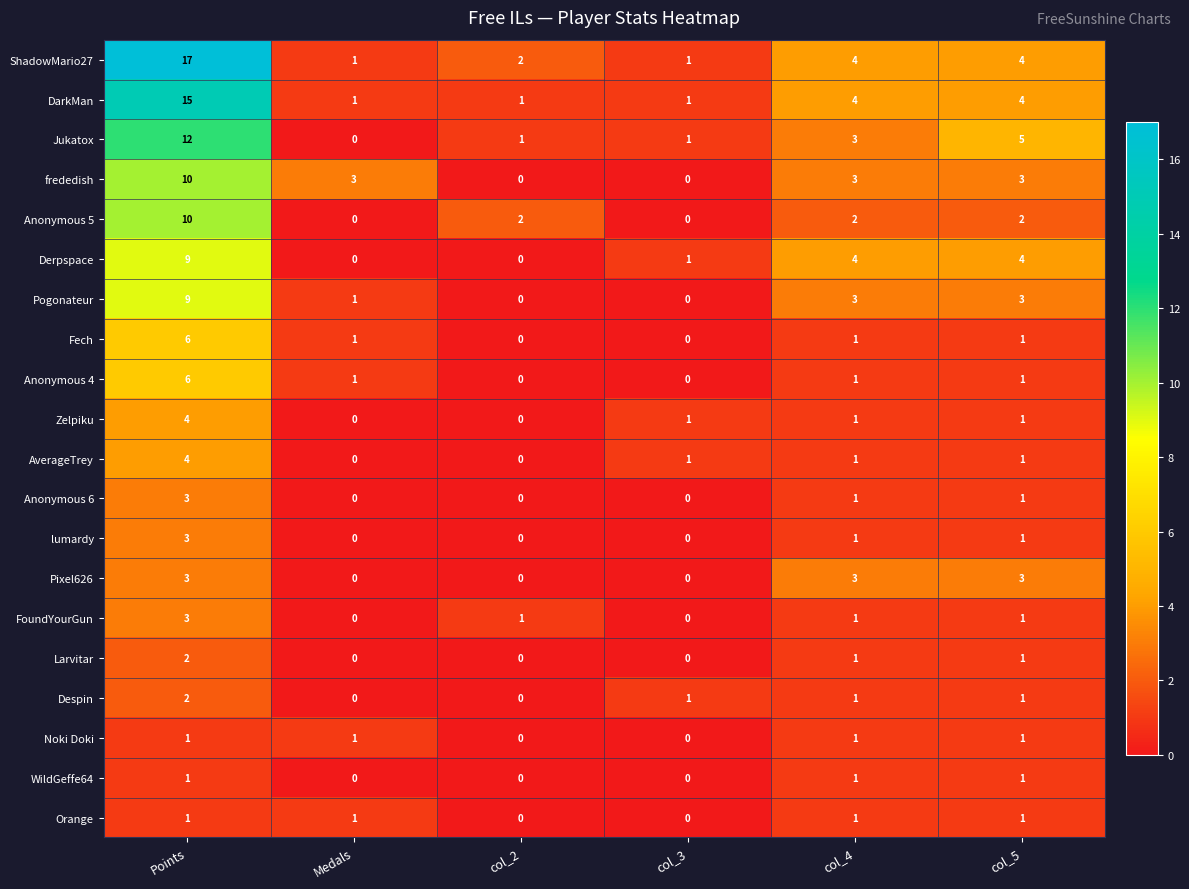

What is the maximum value shown in the chart?

17